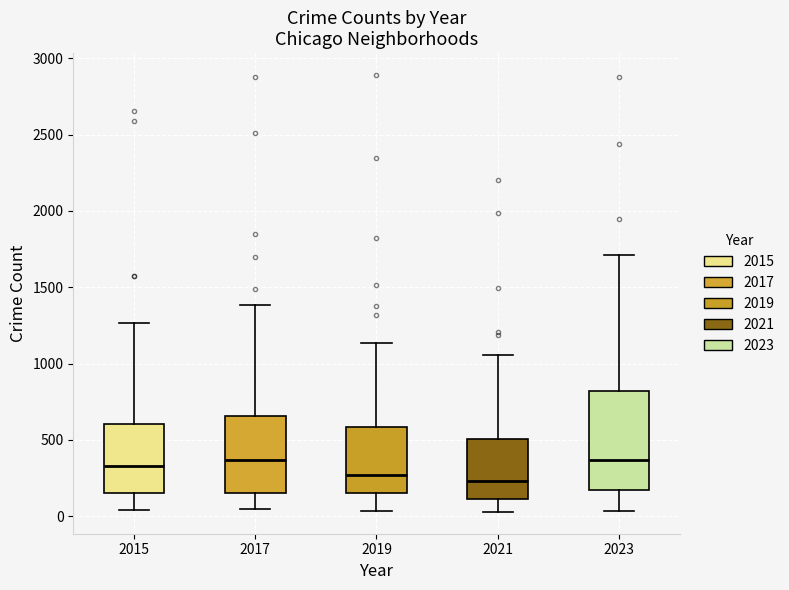

Reading left to right, read every box against the y-axis: the position of its median line, the range the box covers, and the ends of its whiskers. The values are not printed on the chart, so give them approximately, as read against the axis.

2015: median 350, box 150 to 600, whiskers 50 to 1250
2017: median 350, box 150 to 650, whiskers 50 to 1400
2019: median 250, box 150 to 600, whiskers 50 to 1150
2021: median 250, box 100 to 500, whiskers 50 to 1050
2023: median 350, box 150 to 800, whiskers 50 to 1700